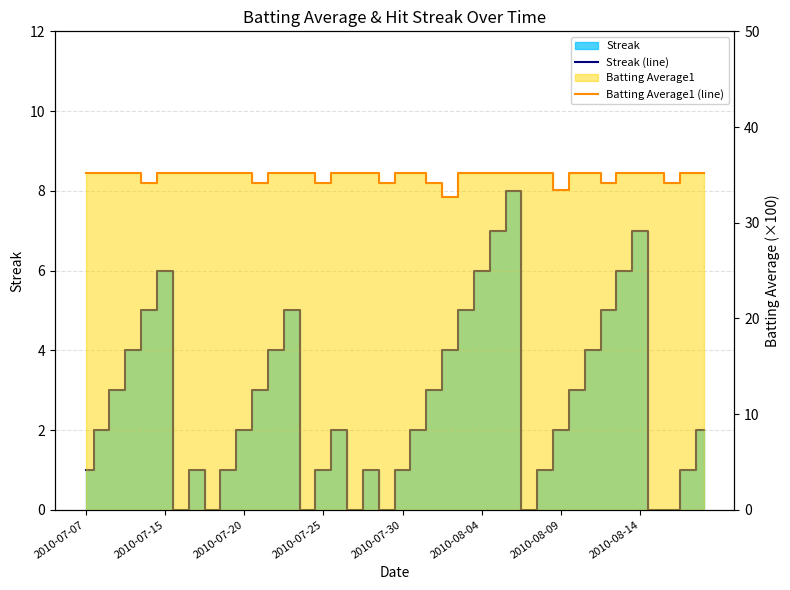

What is the value of the Streak (line) point at the 26th from the left?

6.0